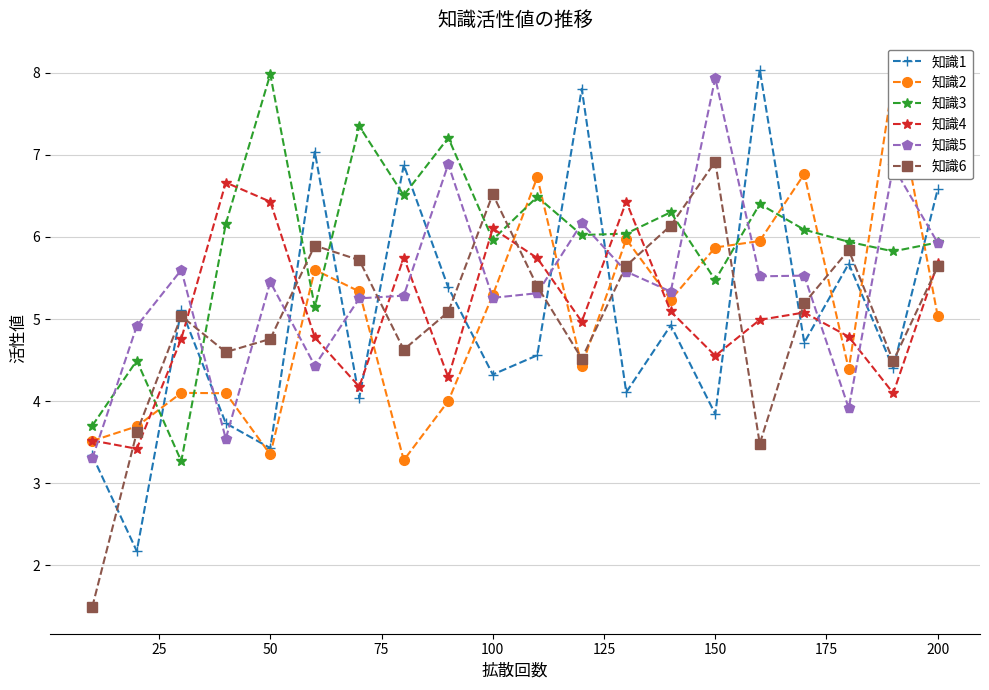

After their last crossing, which series has the higher values: 知識1 or 知識6?

知識1